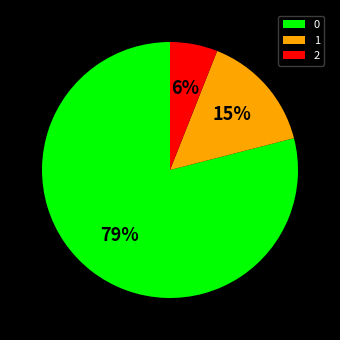

How many slices are in this pie chart?

3